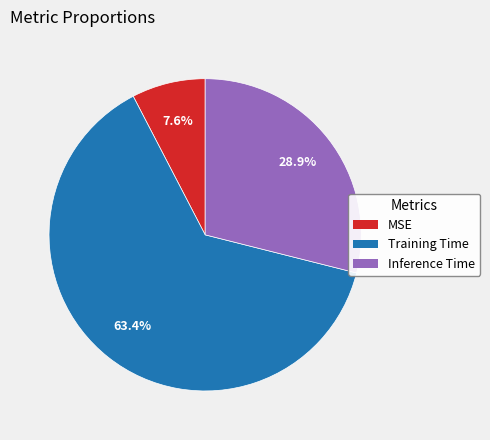

Which slice is the smallest?

MSE